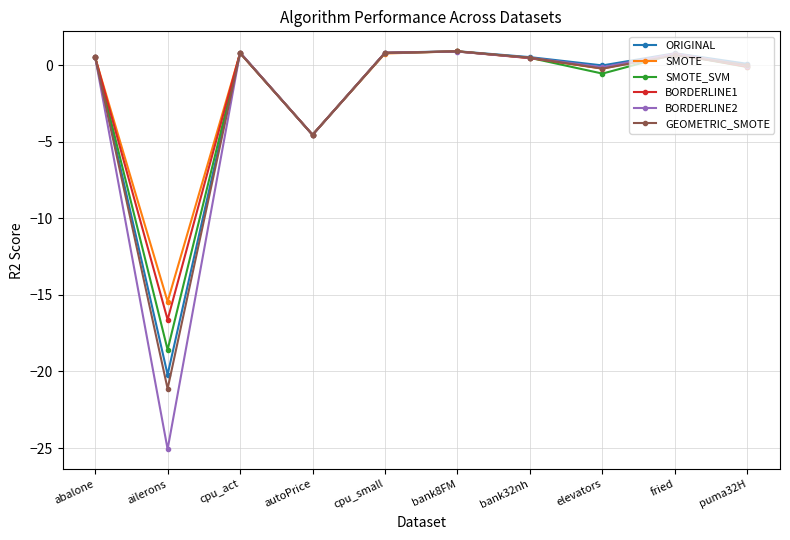

What is the total value across all series at autoPrice?

-27.2